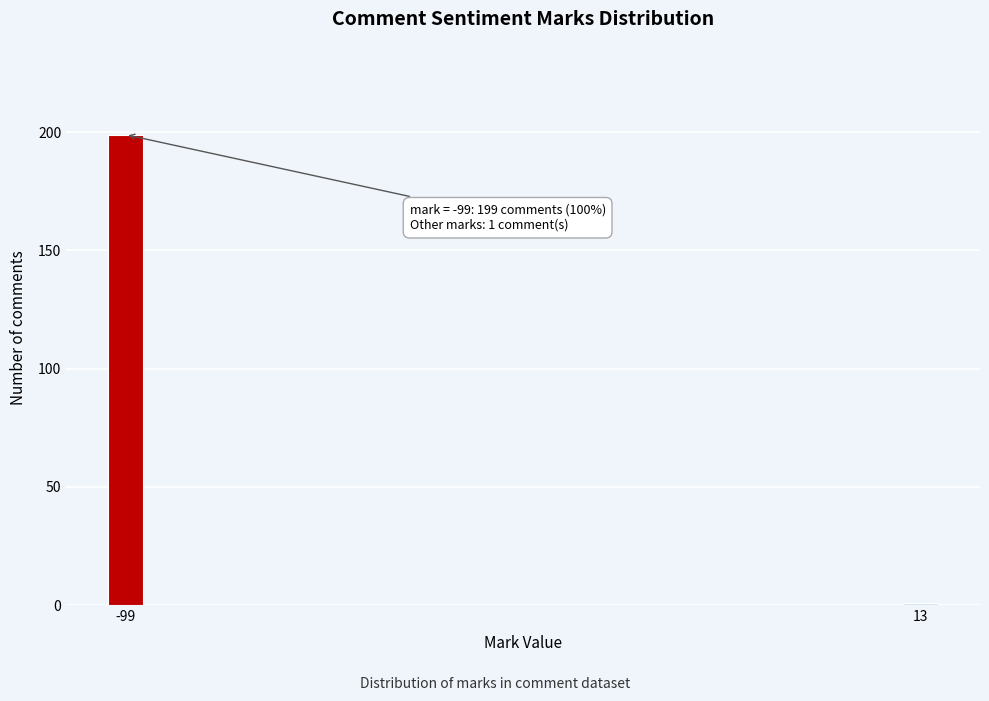

Reading left to right, list all the values displayed in this chart.

199	1